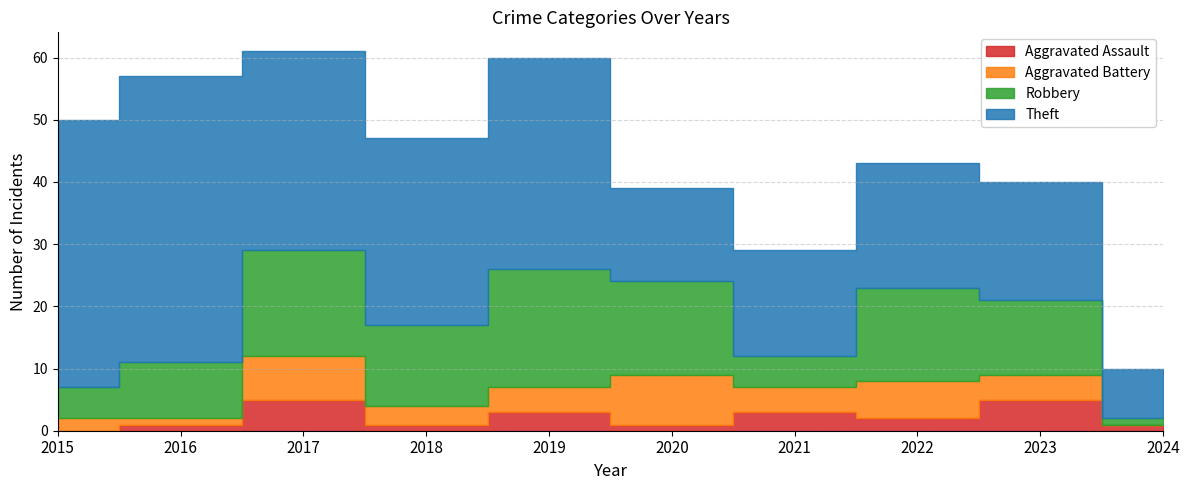

True or false: Aggravated Battery has more than 2 points higher than both neighbors.

True